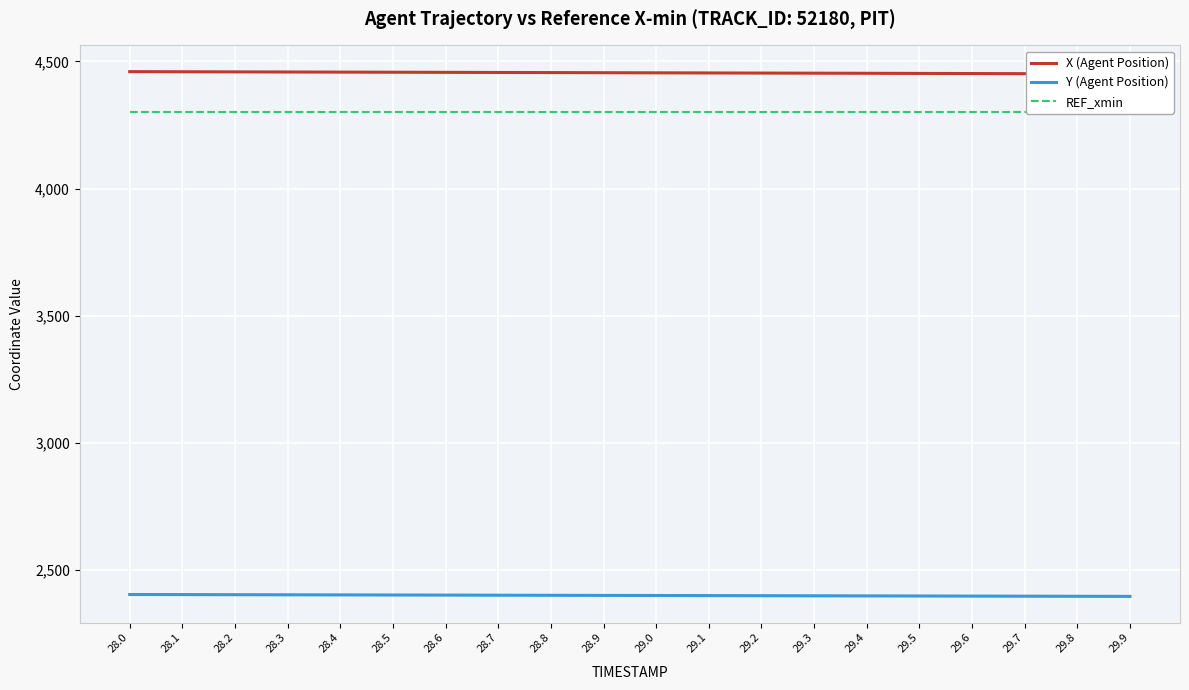

The Y (Agent Position) series shows 2399.8 at 29.1. True or false?

True